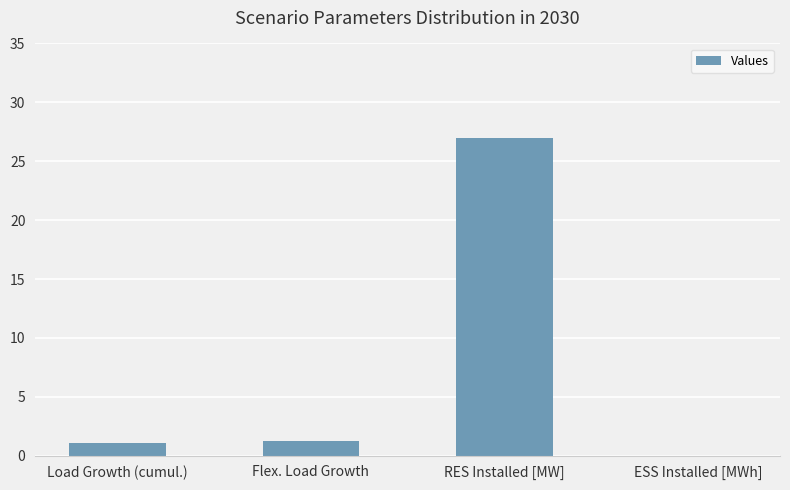

What is the difference between the values at ESS Installed [MWh] and Flex. Load Growth?

1.3